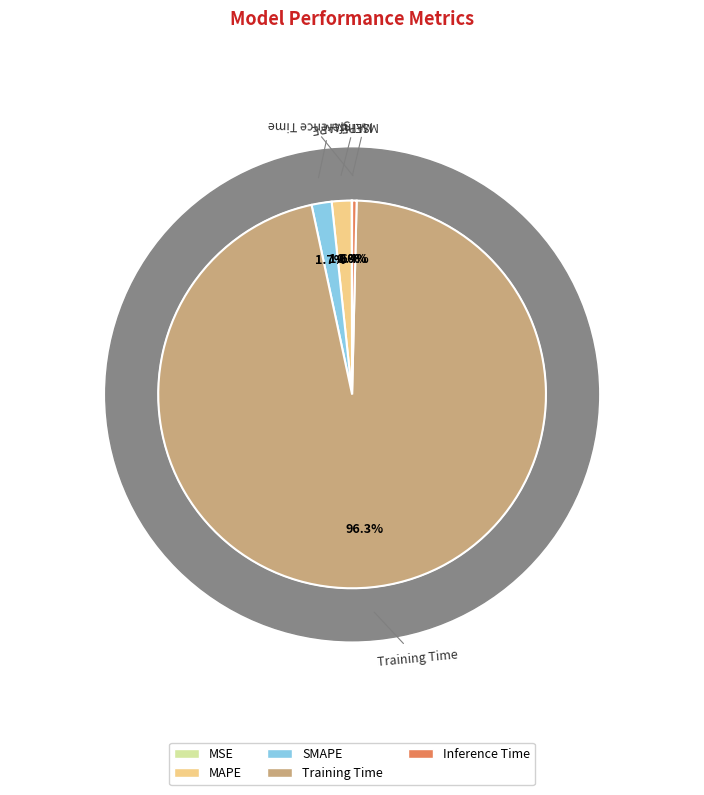

How many segments does this pie chart have?

5